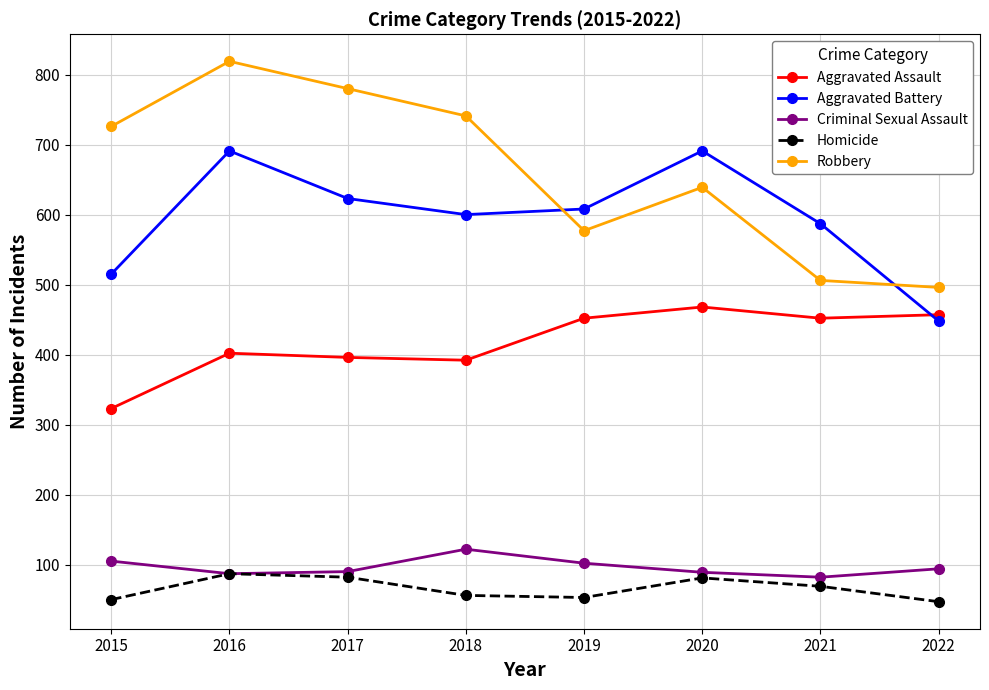

What is the difference between the highest and lowest values at 2016?

732